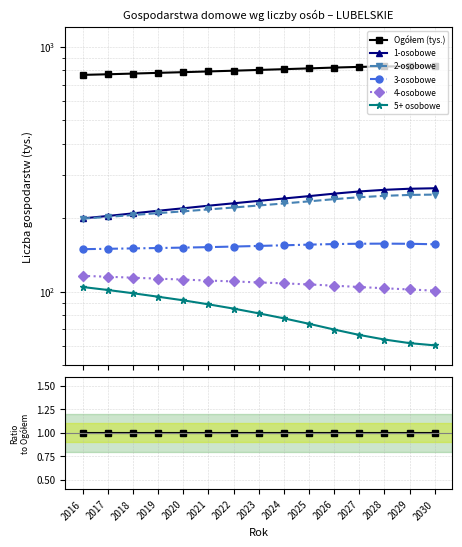

The Ogółem (tys.) series shows 1.8 at 2023. True or false?

False